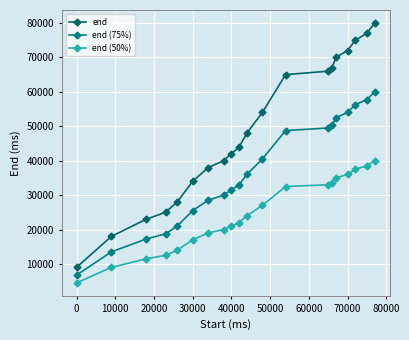

Which series has the largest total across all categories?

end